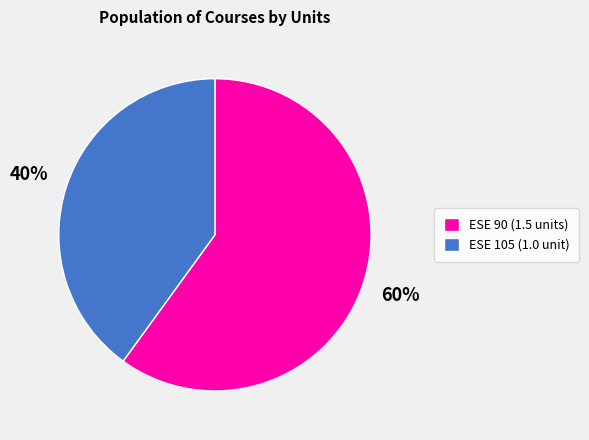

Is it true that ESE 90 (1.5 units) is 60% of the pie?

True